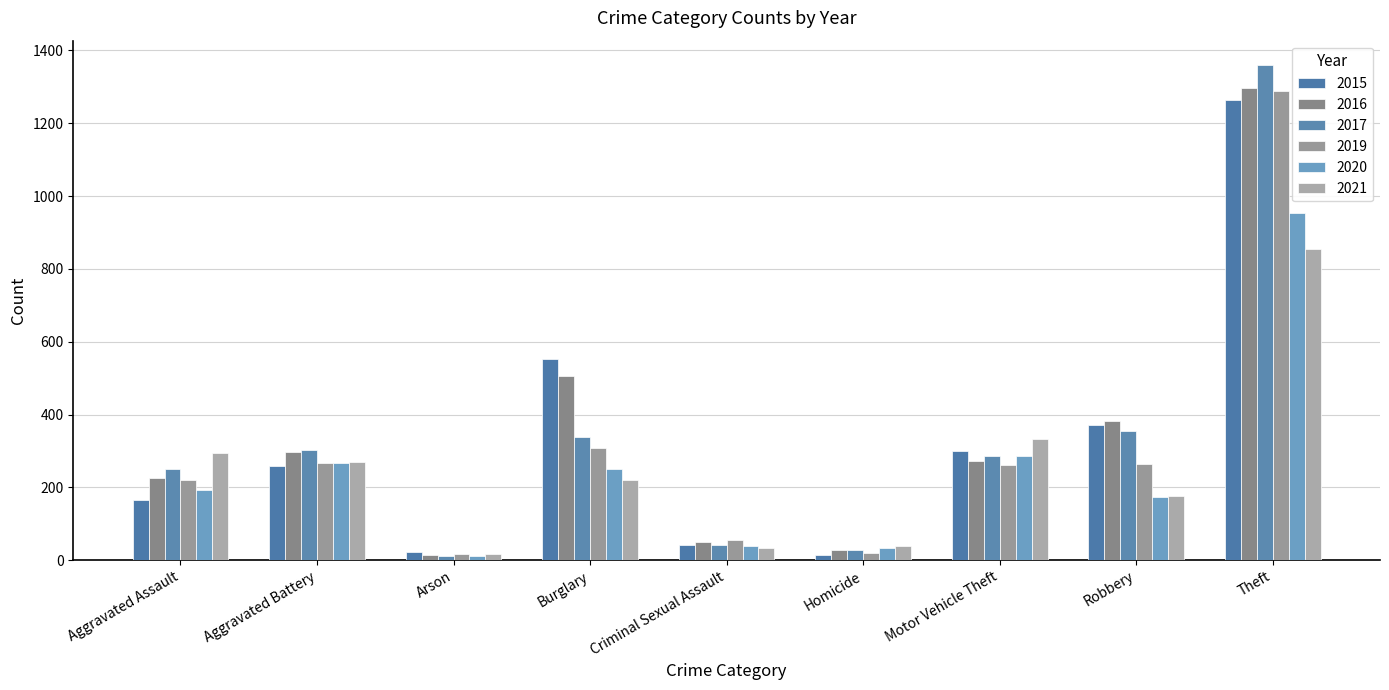

Read the 2020 value at Motor Vehicle Theft.

287